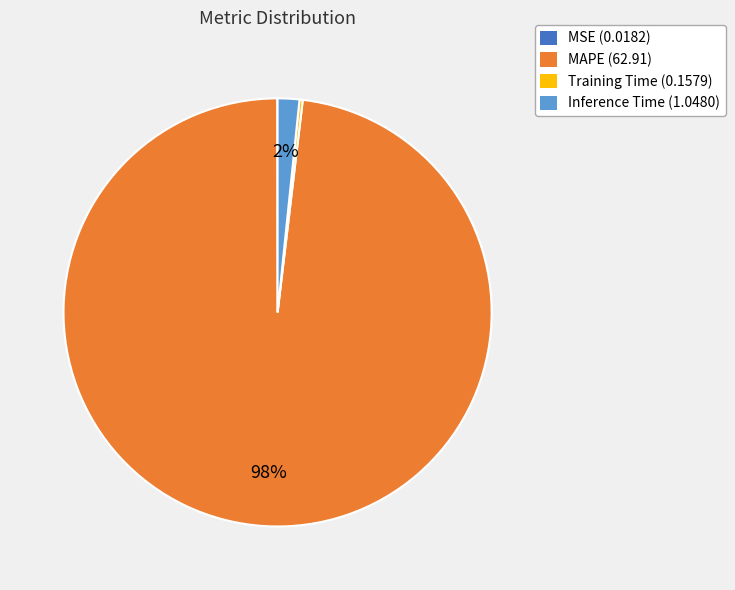

Does any single category account for the majority?

Yes